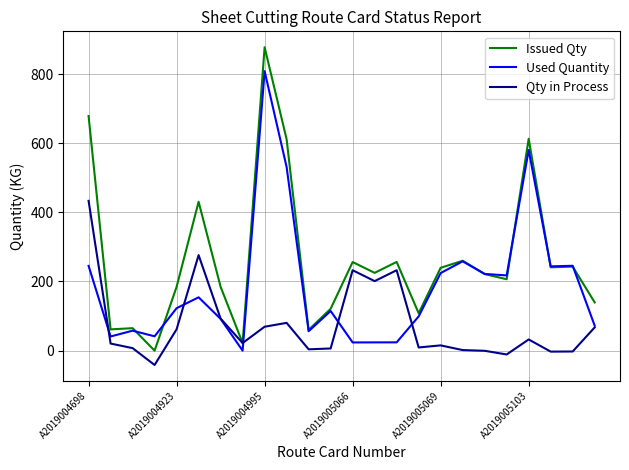

Which series has the widest spread of values?

Issued Qty